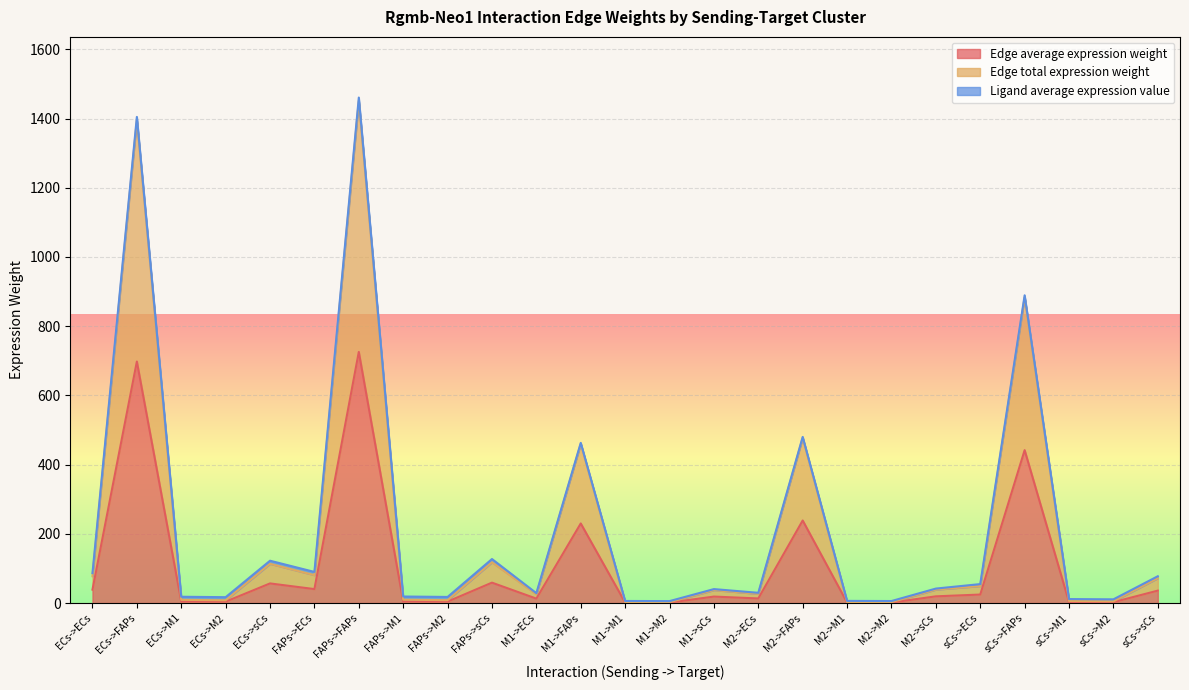

The Edge average expression weight series shows 5.6 at ECs->M2. True or false?

False